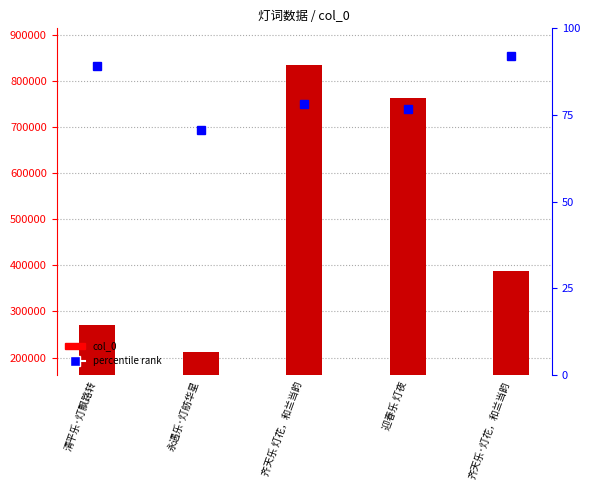

What is the smallest value displayed?

212097